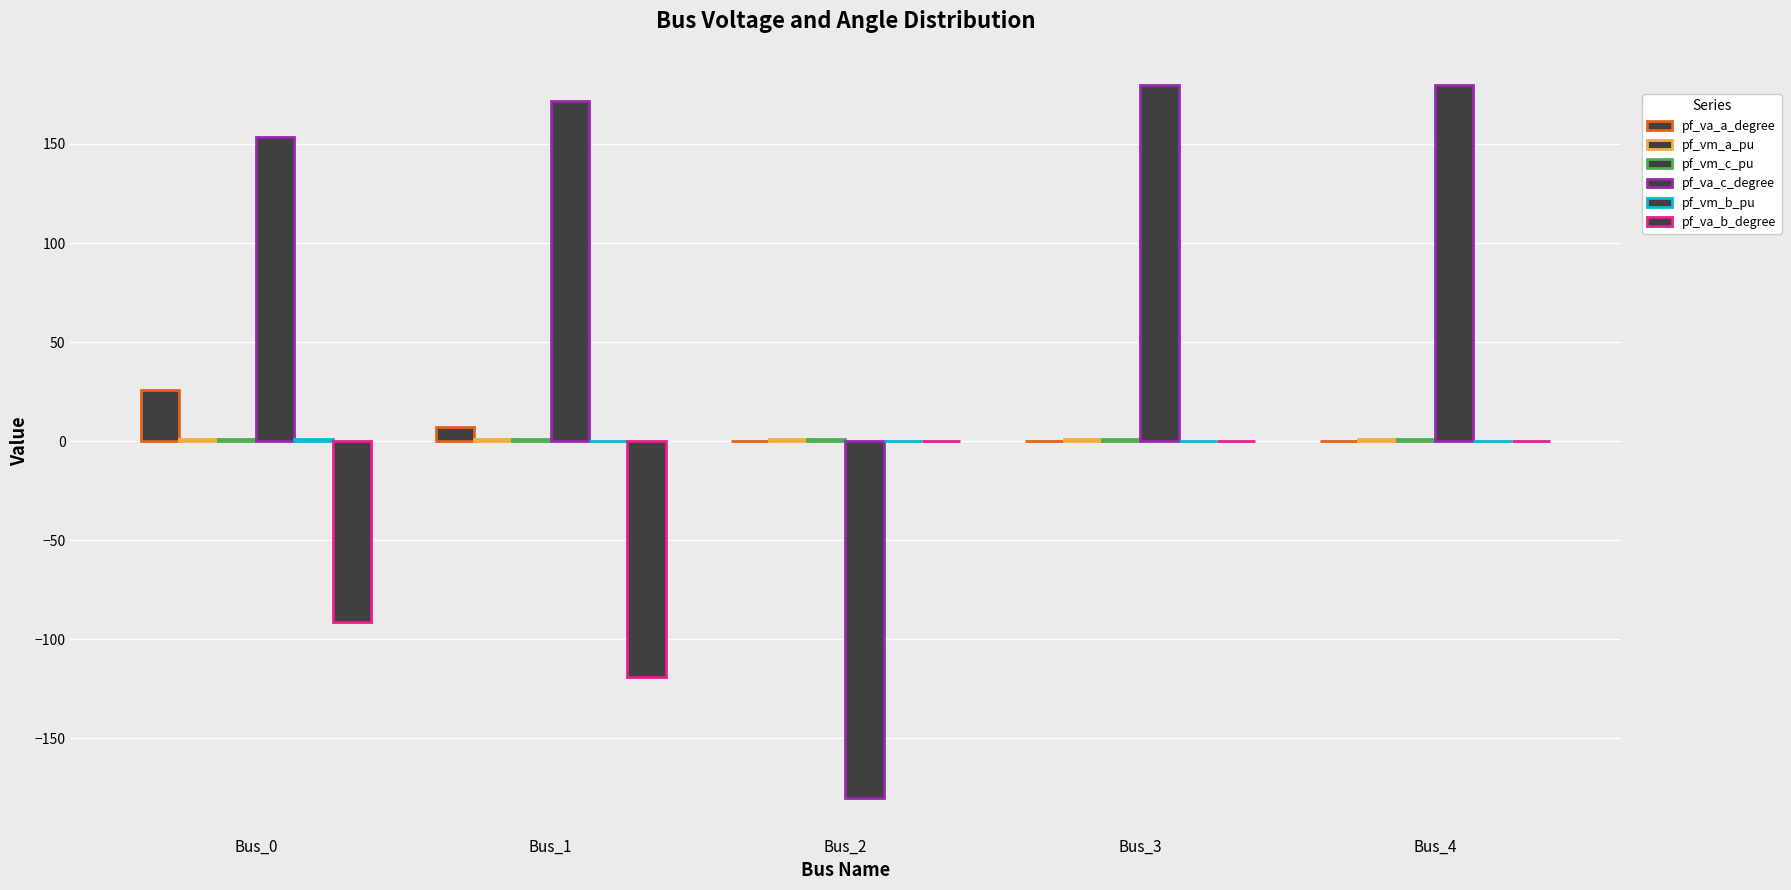

Between Bus_0 and Bus_4, which series saw the biggest shift?

pf_va_b_degree